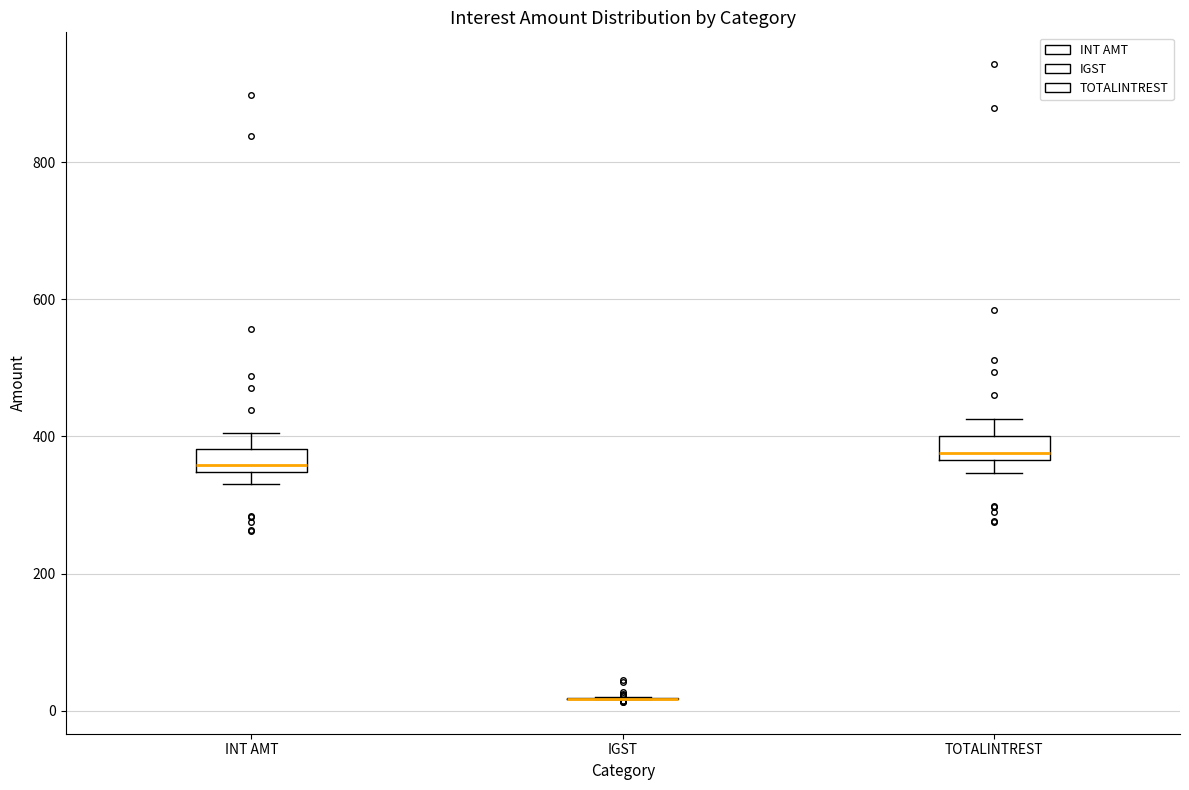

Reading left to right, transcribe this box plot: for each box, give where its median line is, the range the box spans, and where its two whiskers end, as read against the y-axis. The values are not printed on the chart, so give them approximately, as read against the axis.

INT AMT: median 360, box 340 to 380, whiskers 340 (below the box's lower edge) to 400
IGST: box collapsed to a line at 20, whiskers 20 to 20
TOTALINTREST: median 380, box 360 to 400, whiskers 340 to 420